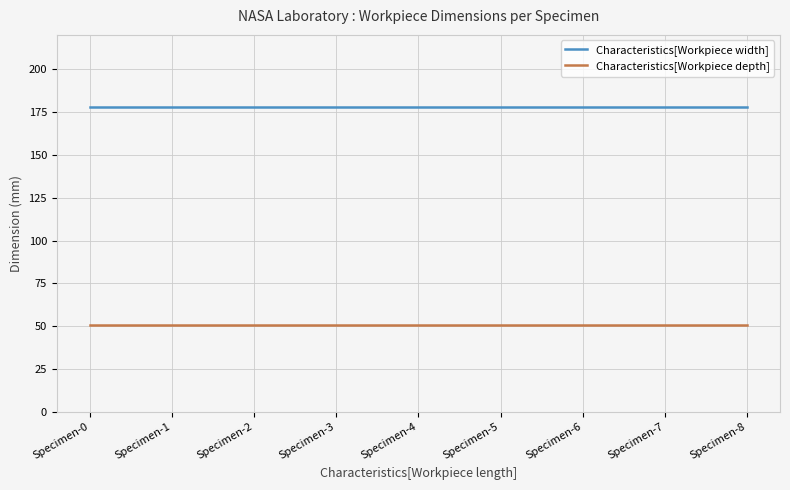

What are all the series names shown in the legend?

Characteristics[Workpiece width], Characteristics[Workpiece depth]